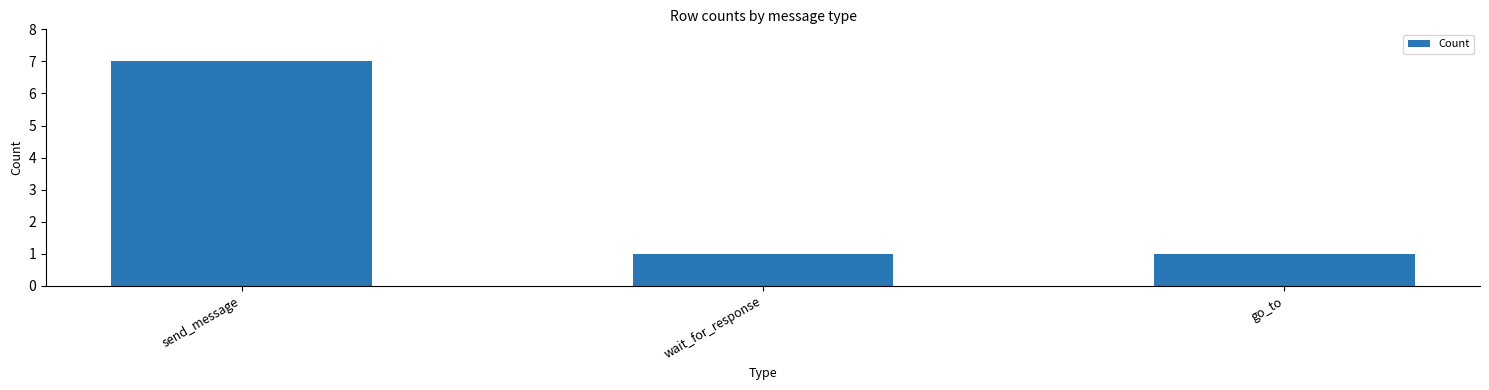

Does the chart contain any negative values?

No